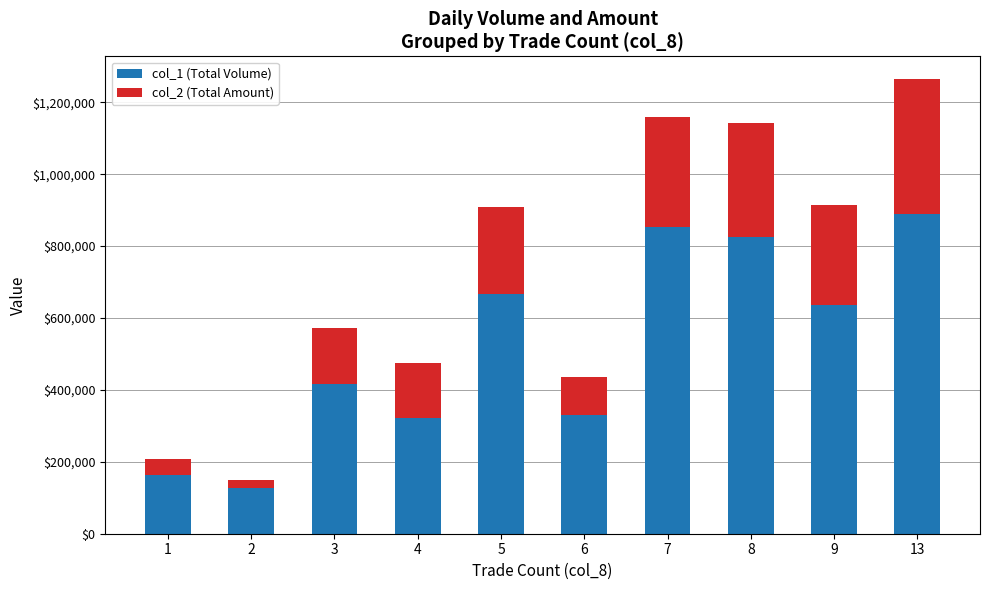

At which category is the sum across all series the highest?

13